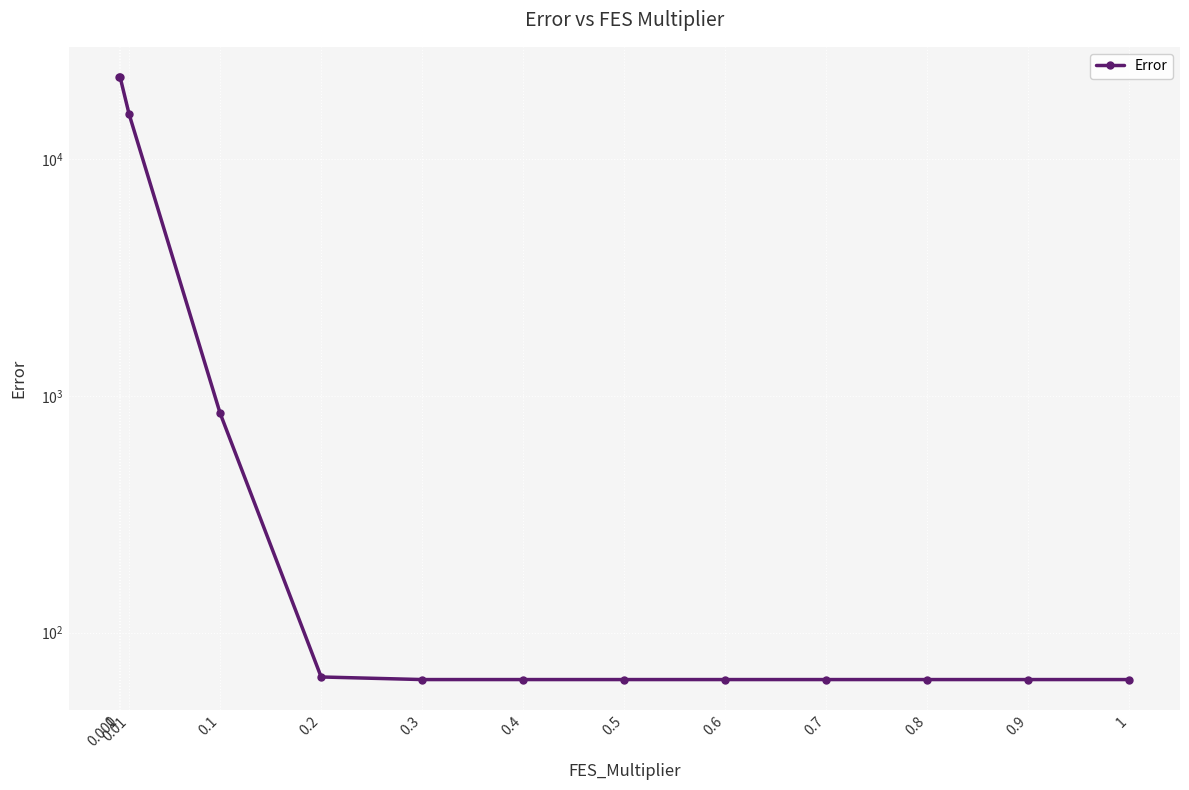

True or false: the data has more than 2 interior local peaks.

False